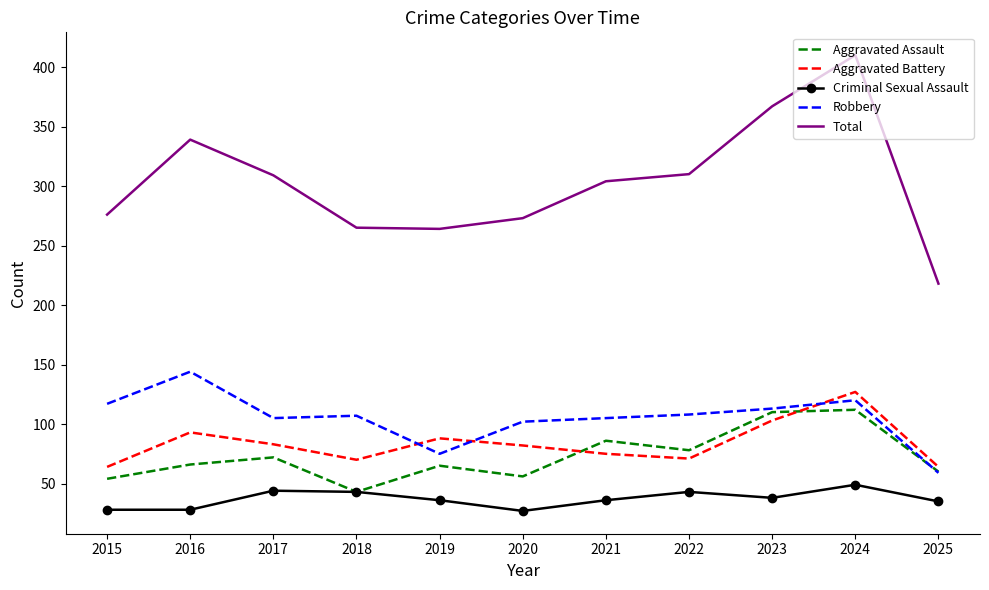

Rank the series at 2015 from lowest to highest value.

Criminal Sexual Assault, Aggravated Assault, Aggravated Battery, Robbery, Total